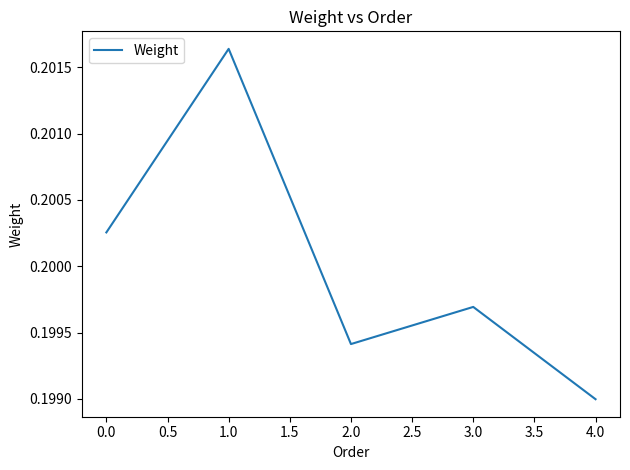

Rank the categories by value from highest to lowest.

1.0, 0.0, 3.0, 2.0, 4.0